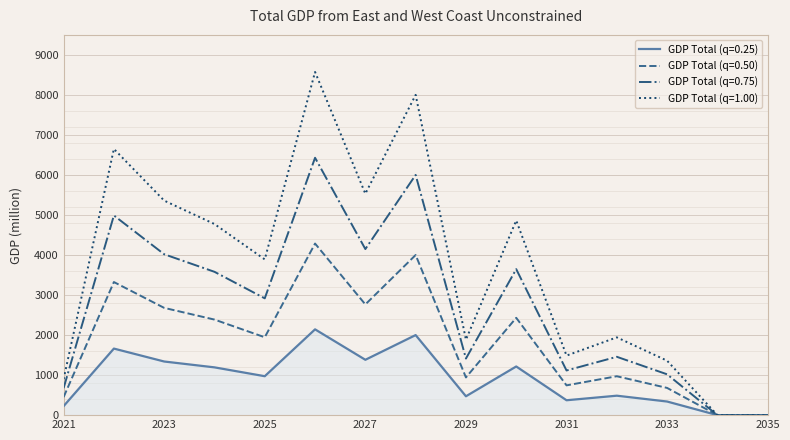

How many lines are shown in the chart?

4